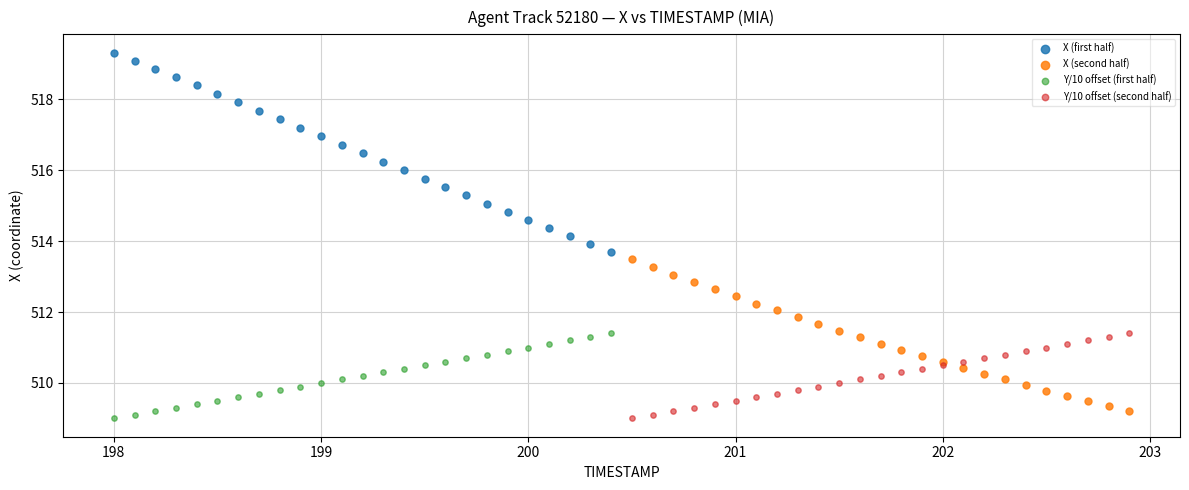

Which series has the widest spread of Y values?

X (first half)